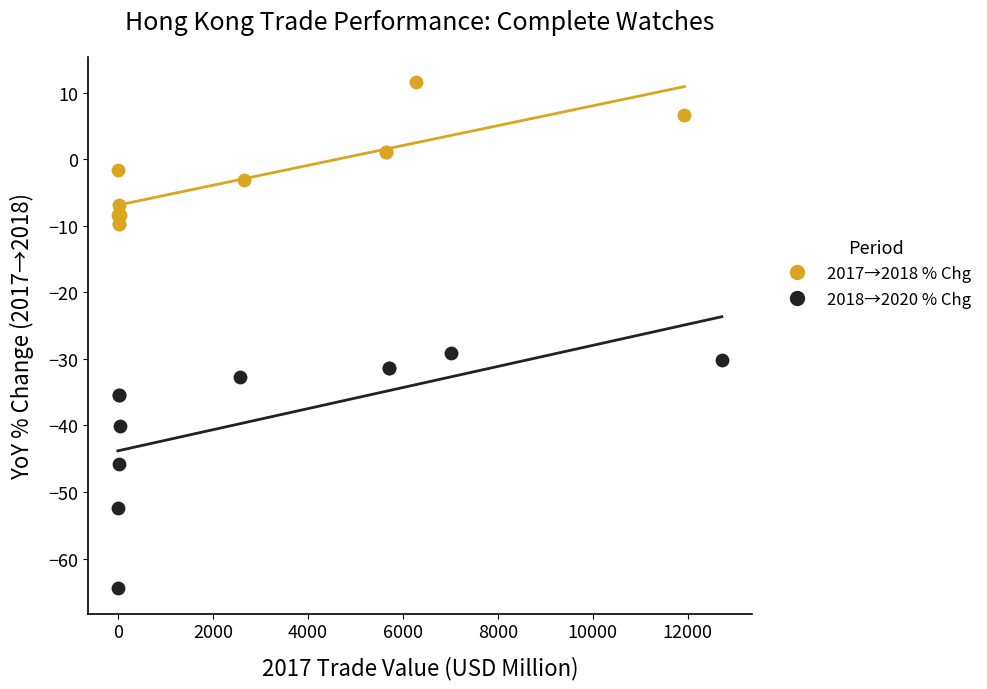

Which series contains the lowest Y value?

2018→2020 % Chg